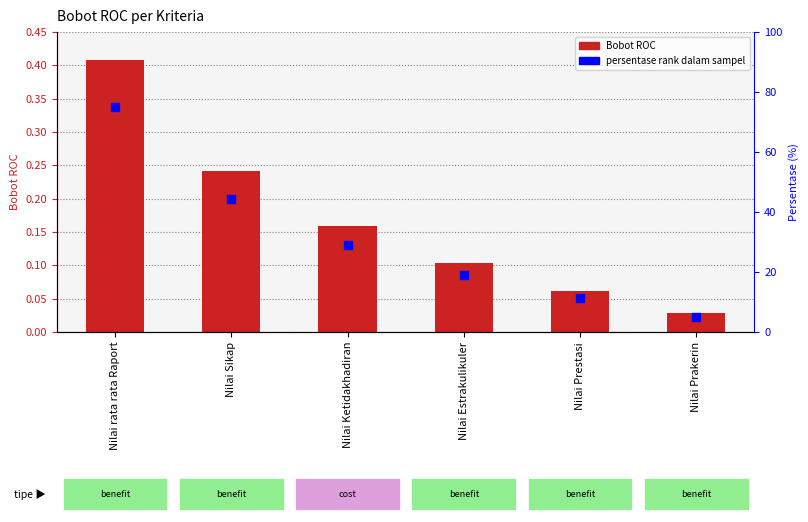

Is the value of Bobot ROC at Nilai Sikap greater than the value of persentase rank at Nilai Ketidakhadiran?

No